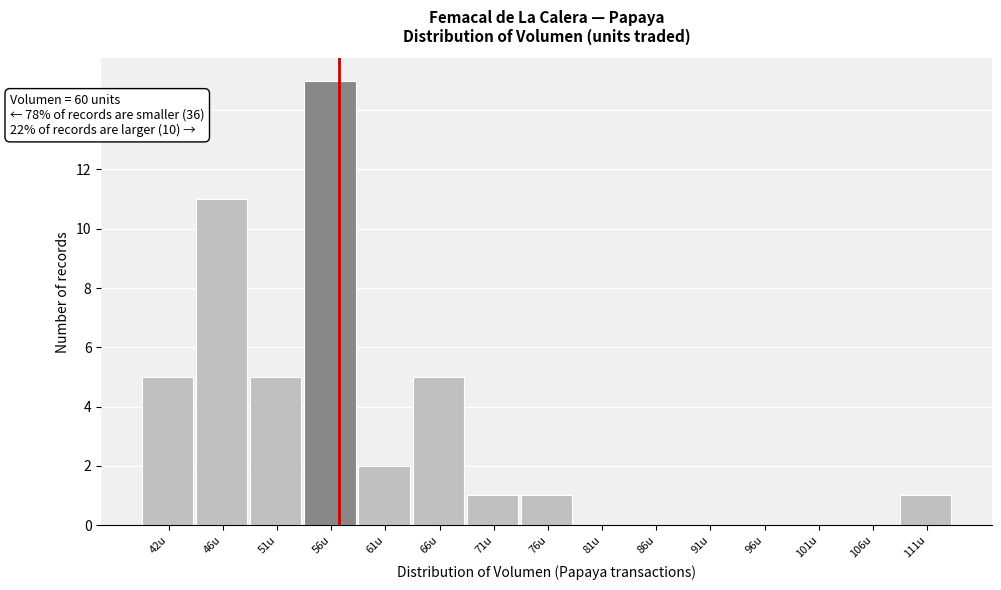

Reading right to left, what are all the values shown in this chart?

111u=1	106u=0	101u=0	96u=0	91u=0	86u=0	81u=0	76u=1	71u=1	66u=5	61u=2	56u=15	51u=5	46u=11	42u=5